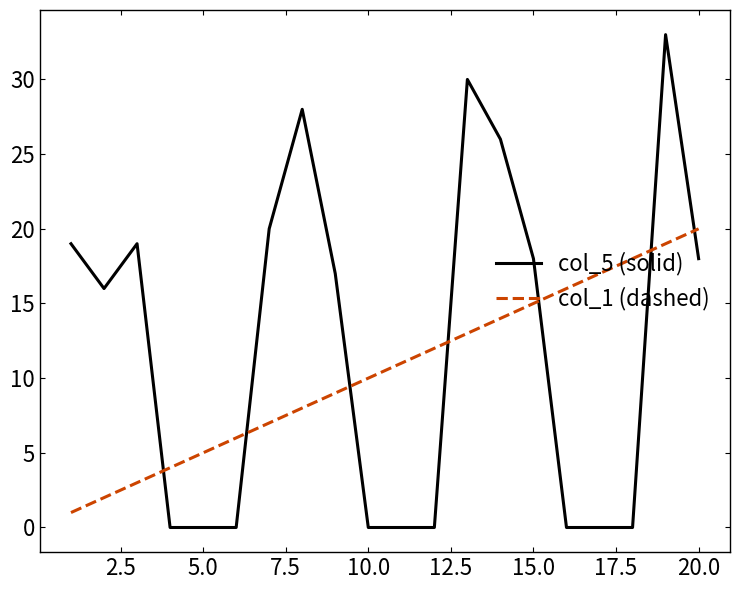

What are all the series names shown in the legend?

col_5 (solid), col_1 (dashed)